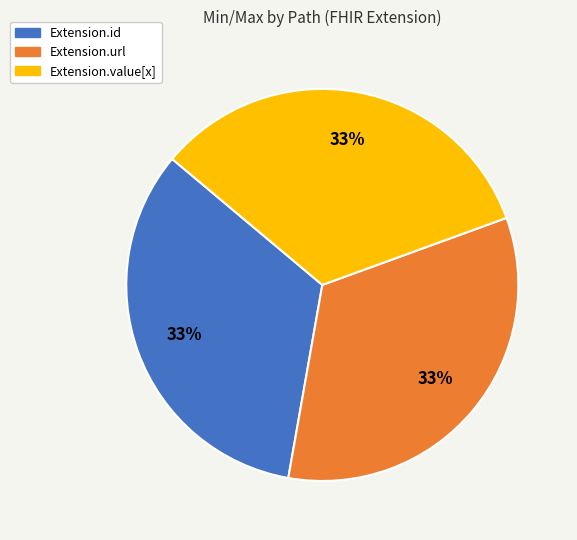

Does any single category account for the majority?

No